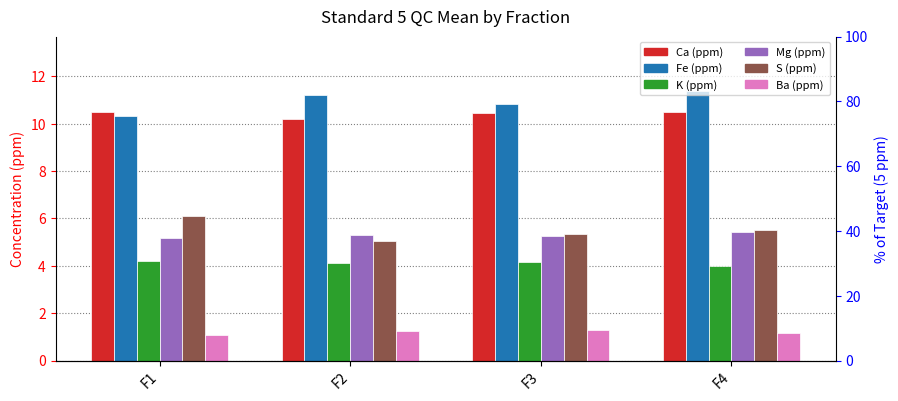

Which category has the lowest value in the Ca (ppm) series?

F2